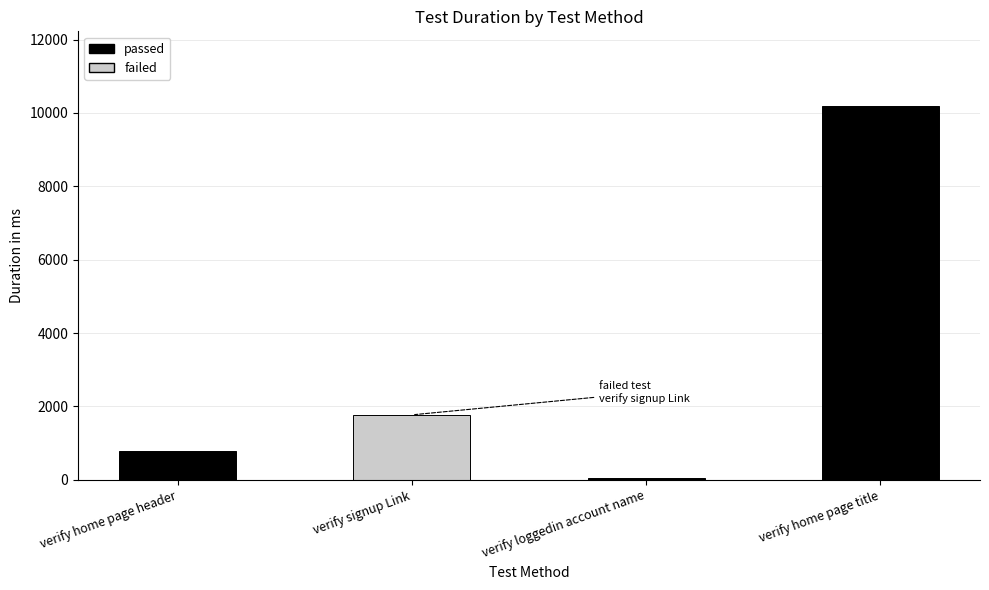

Where is the data nearest to the value 5114?

verify signup Link